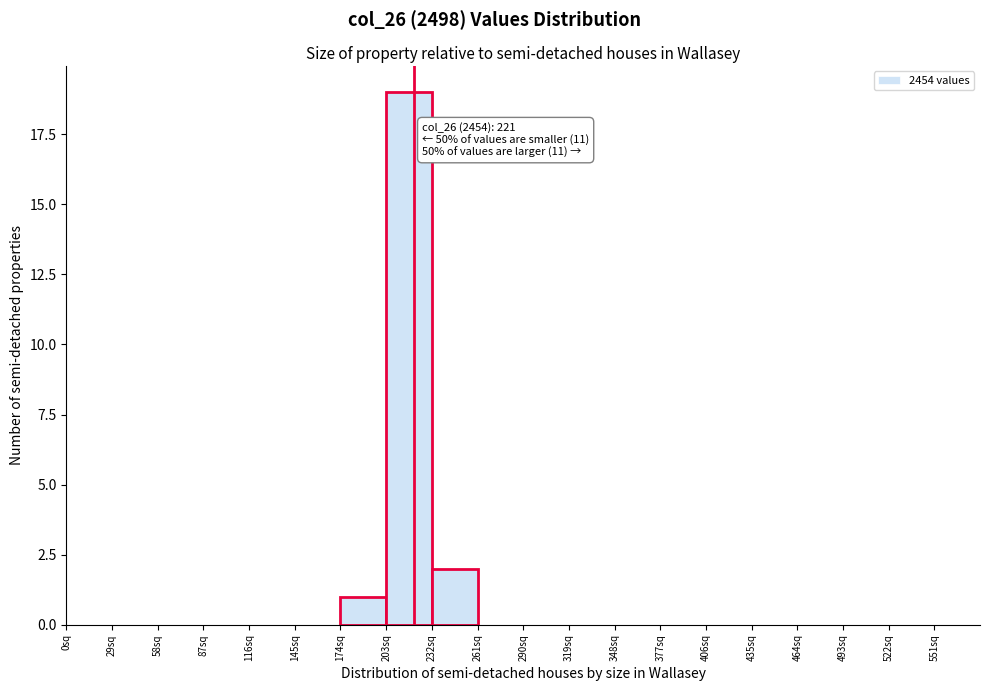

Which range on the x-axis has the tallest bar?

203 to 232